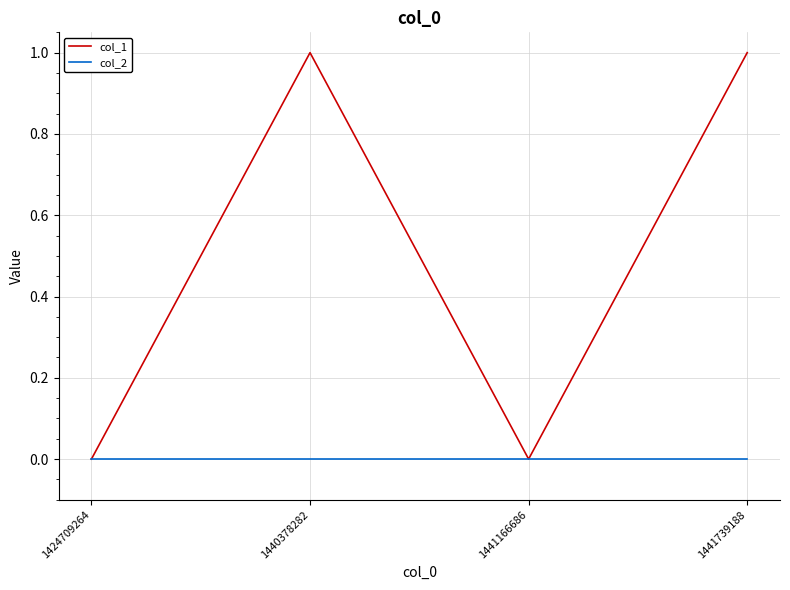

True or false: col_2 has more than 2 points higher than both neighbors.

False